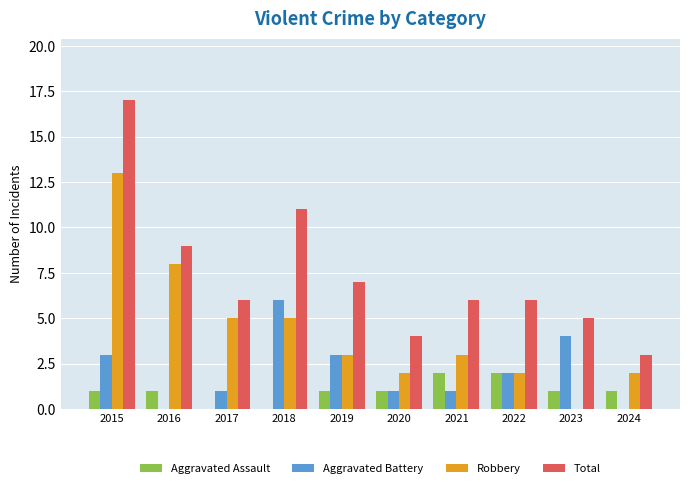

What is the sum of all Aggravated Battery values?

21